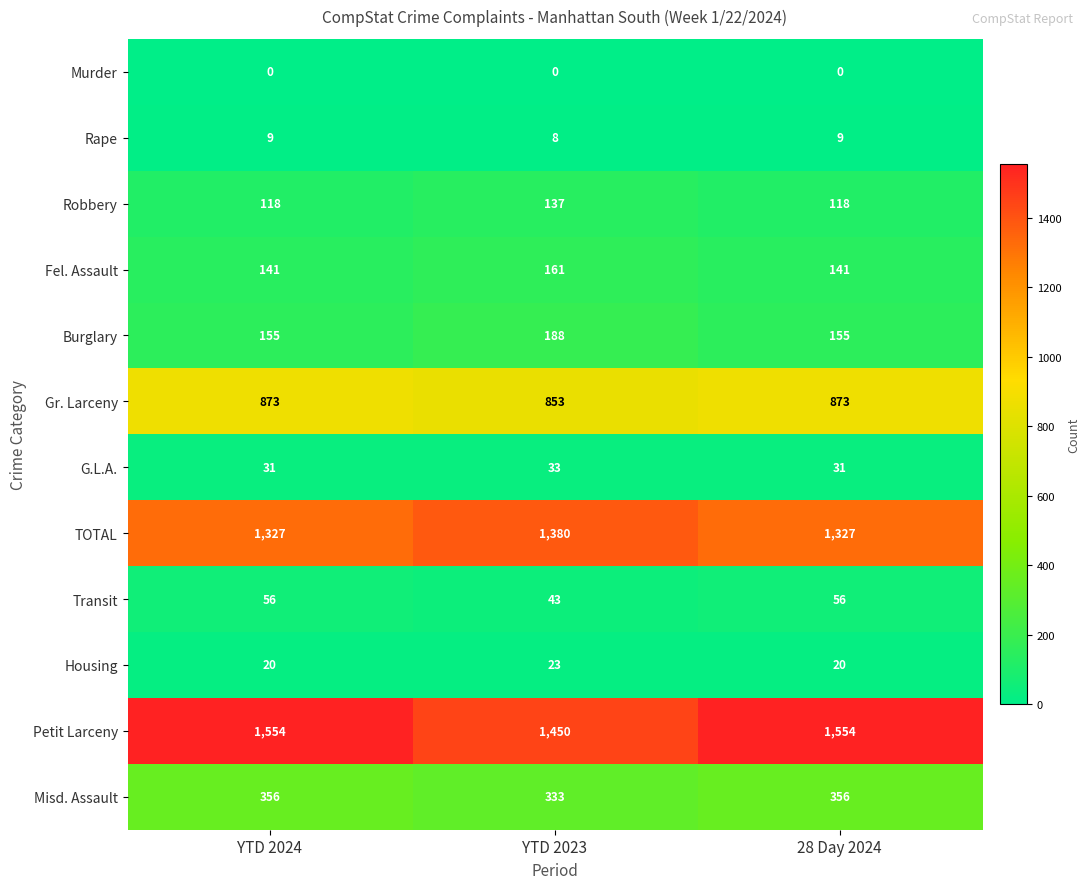

What is the sum of all G.L.A. values?

95